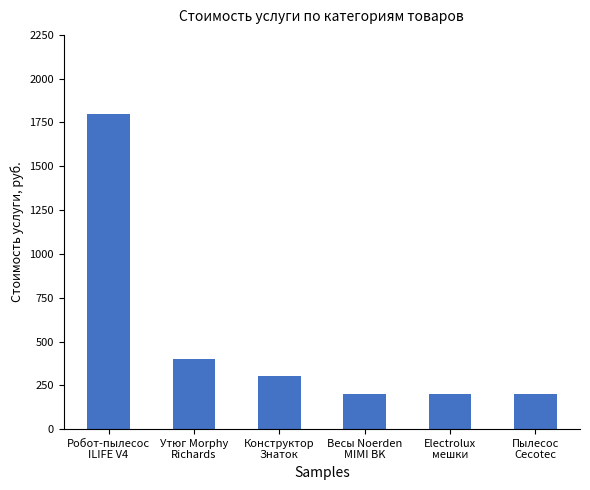

Is it true that the value at Конструктор
Знаток is 300.4?

True